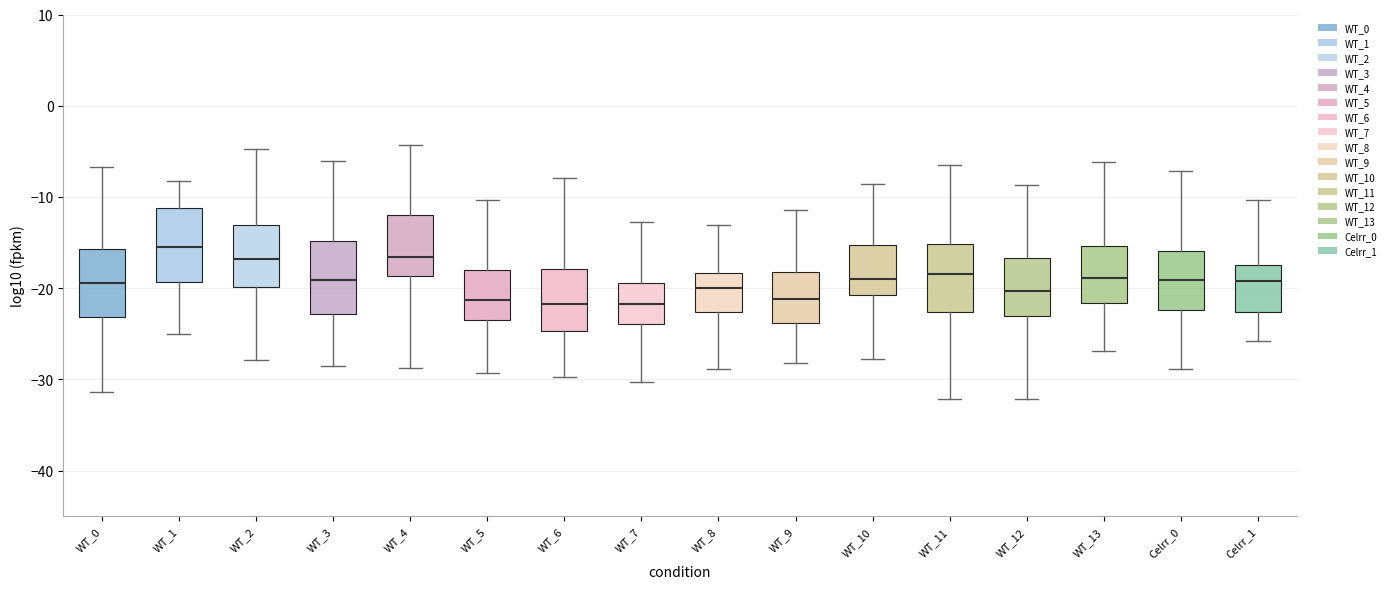

Which box's median line is the highest?

WT_1